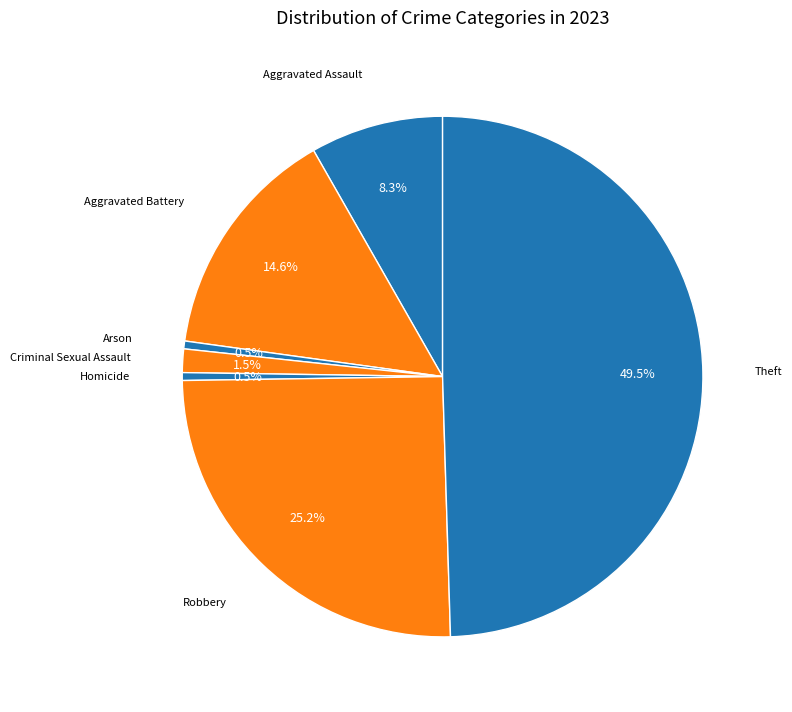

Which slice is the largest?

Theft